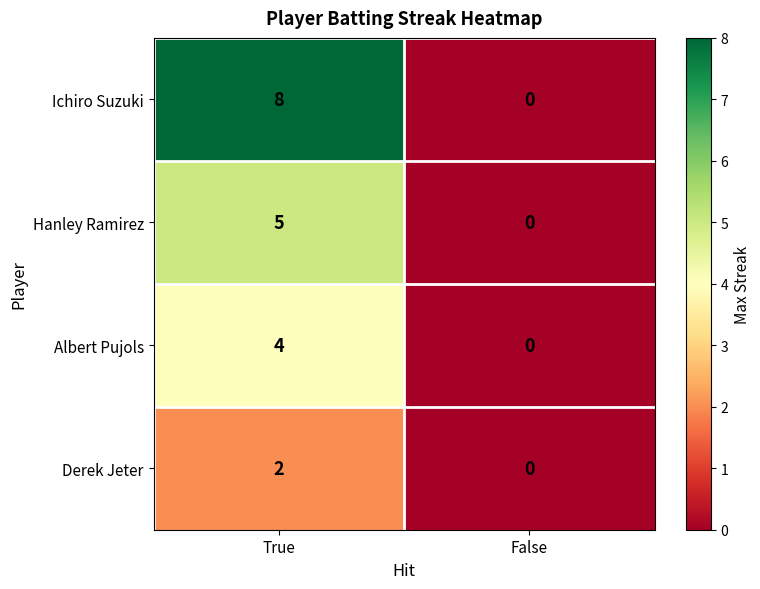

How many categories are shown in the chart?

2